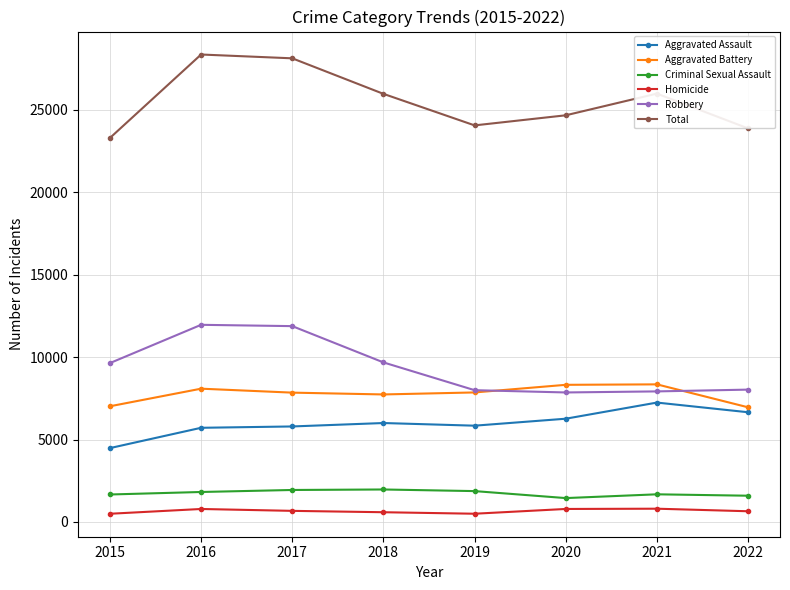

True or false: Aggravated Battery has a value of 10908 at 2020.

False